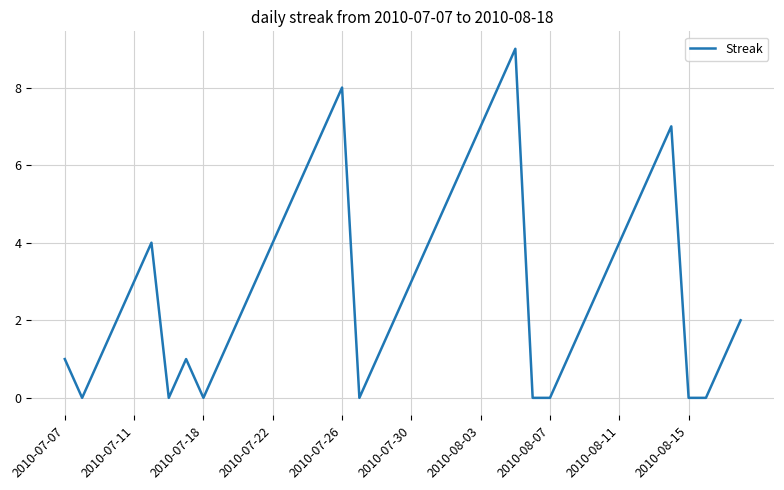

What is the average value?

3